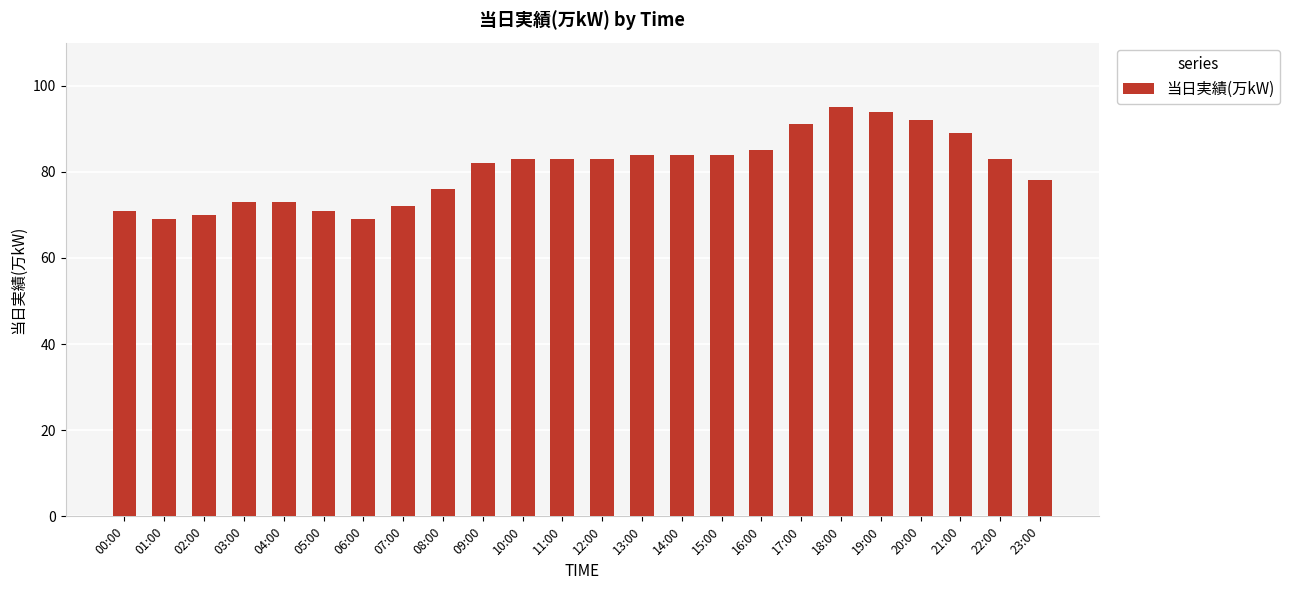

Between 10:00 and 18:00, which is larger?

18:00